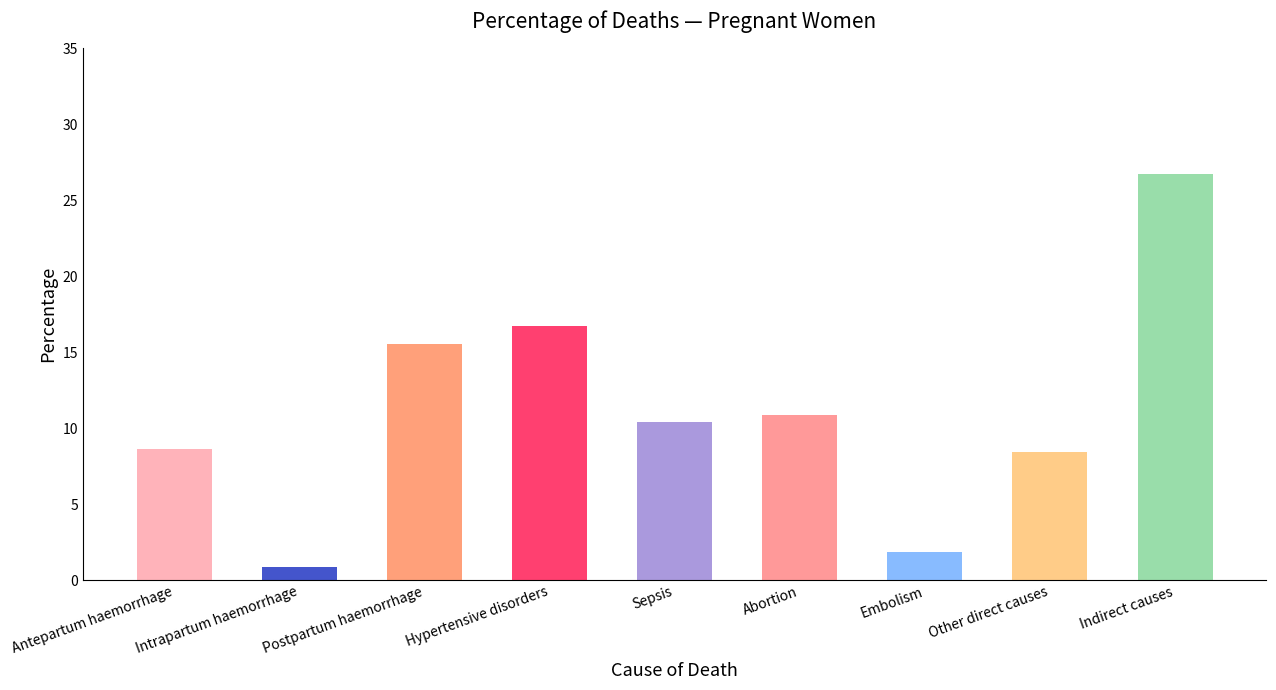

What is the maximum value shown in the chart?

26.7